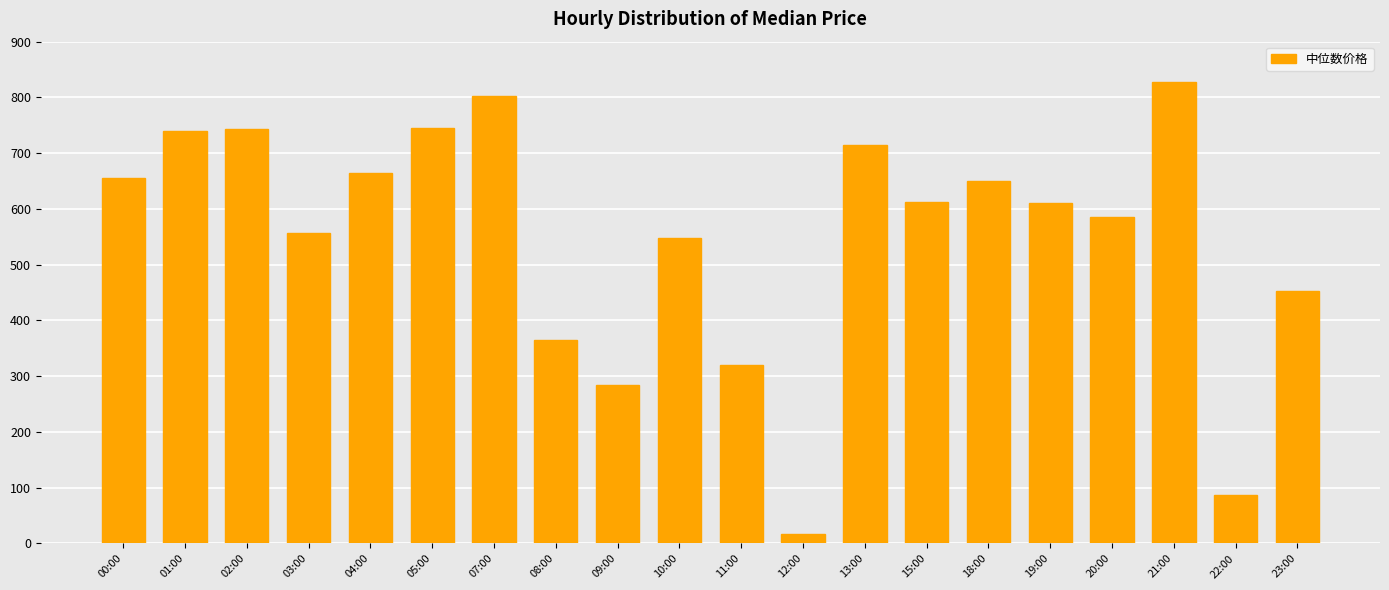

At which category does the chart reach its minimum across all series?

12:00